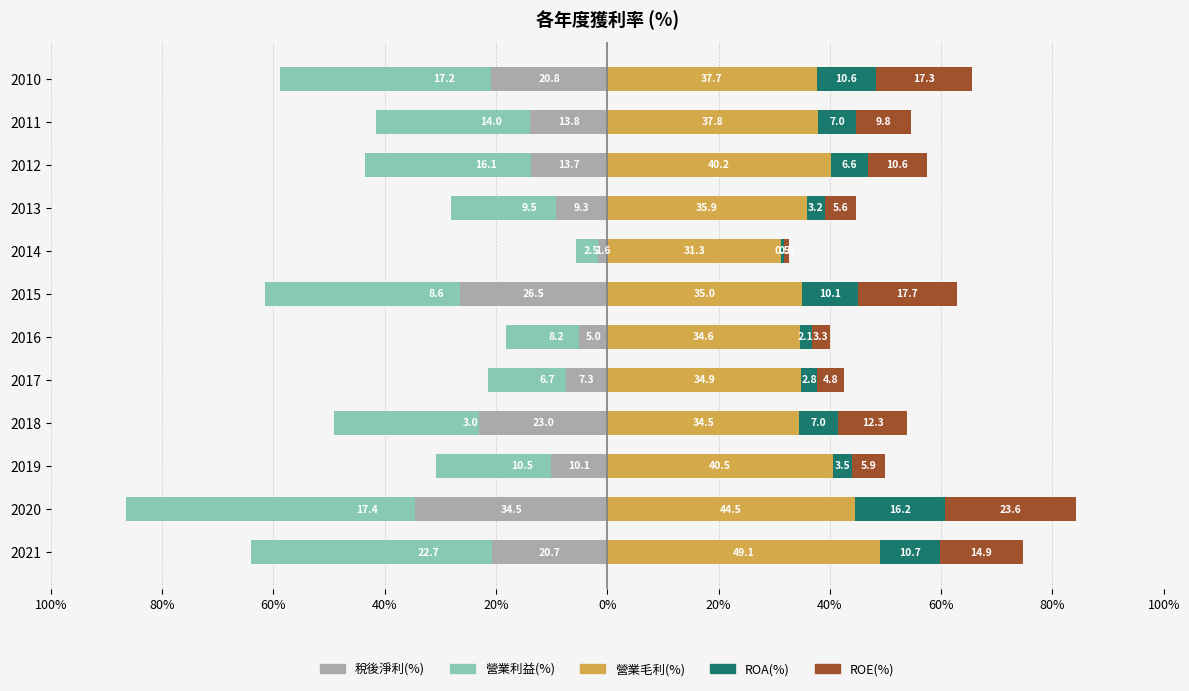

How many data points does each series have?

12